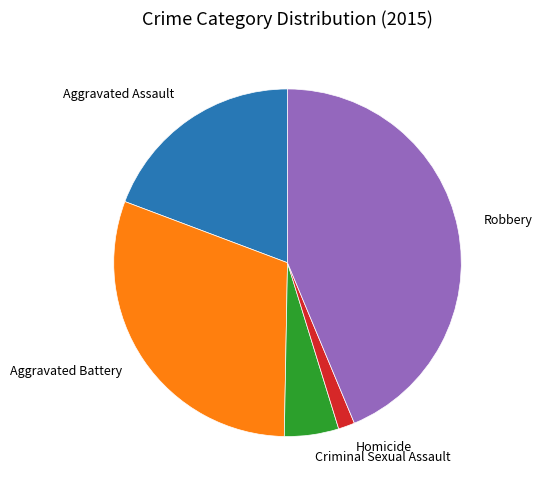

Is there any slice that represents more than half of the pie?

No